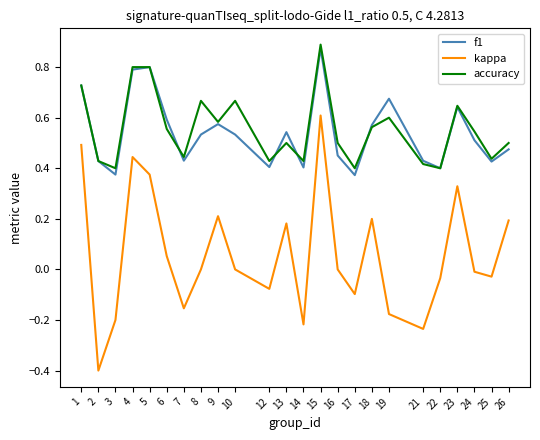

List the series in order of their peak value, highest first.

accuracy, f1, kappa